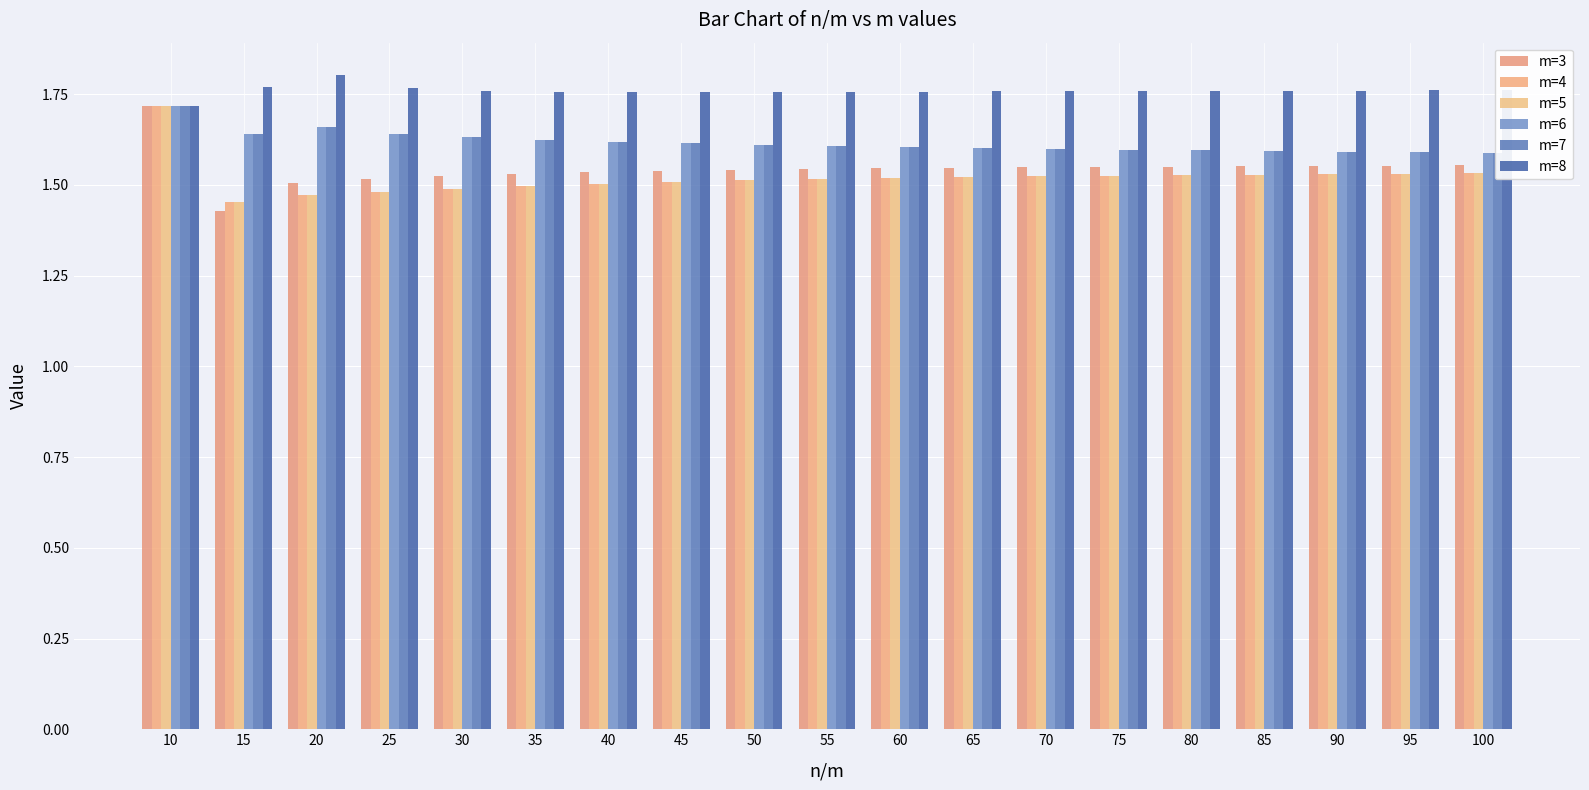

Rank the categories by m=8 value from highest to lowest.

20, 15, 25, 100, 95, 90, 30, 85, 80, 75, 70, 65, 60, 35, 55, 50, 40, 45, 10